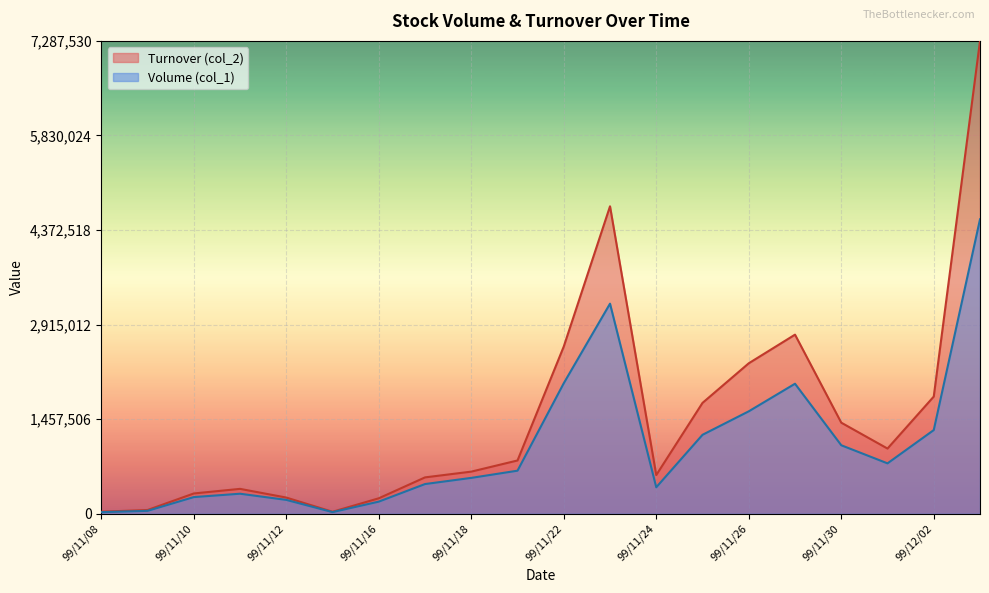

Count the number of categories in the chart.

20